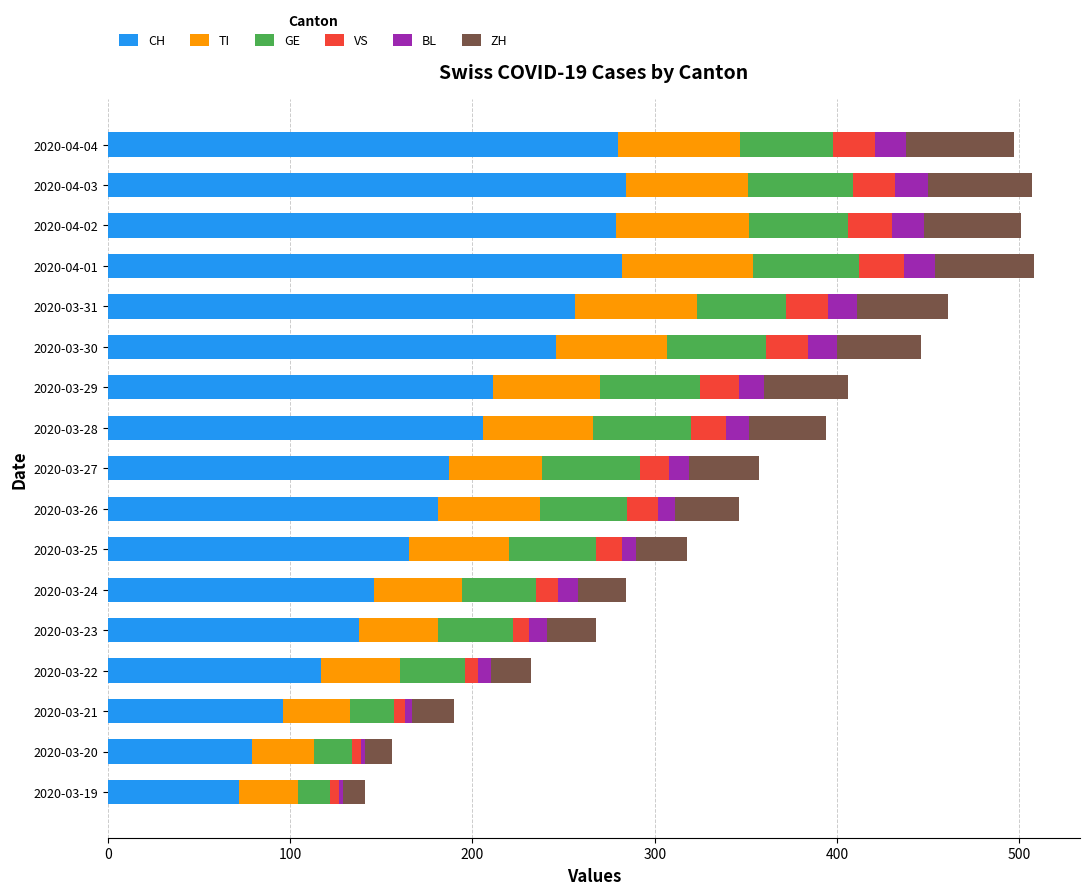

The value of CH at 2020-03-21 is 139. True or false?

False